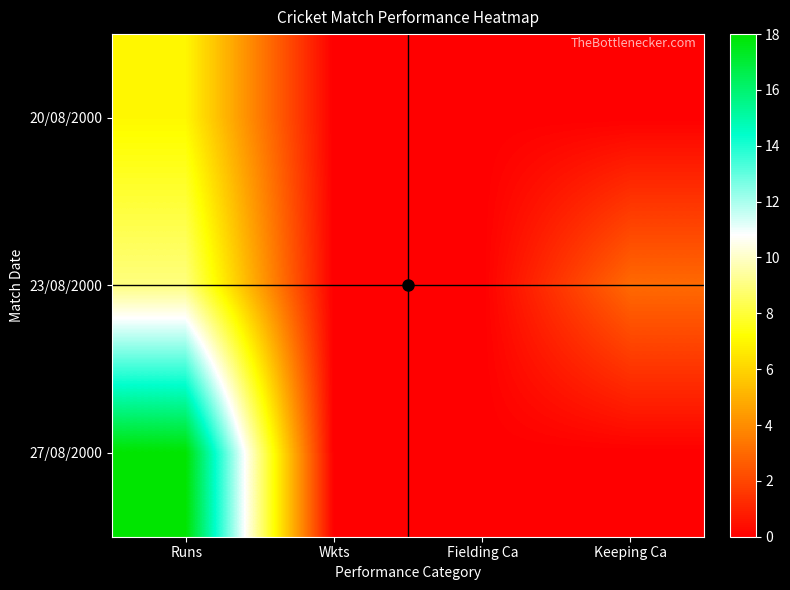

Reading left to right, what are all the values shown in this chart?

20/08/2000: Runs=7	Wkts=0	Fielding Ca=0	Keeping Ca=0
23/08/2000: Runs=9	Wkts=0	Fielding Ca=0	Keeping Ca=3
27/08/2000: Runs=18	Wkts=0	Fielding Ca=0	Keeping Ca=0